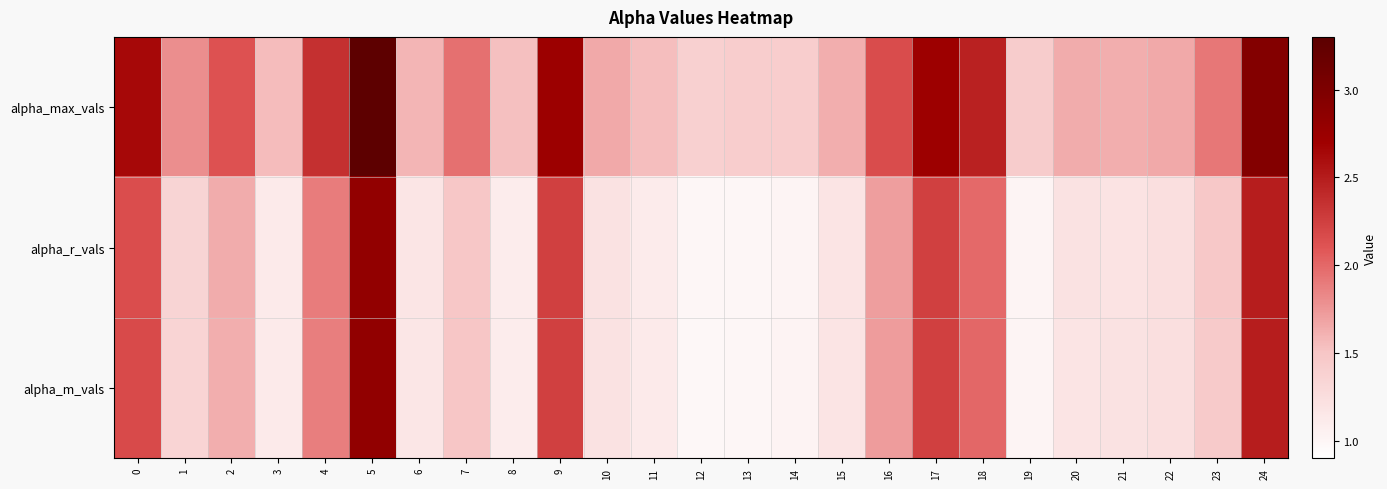

At how many categories does at least one series exceed 3?

1